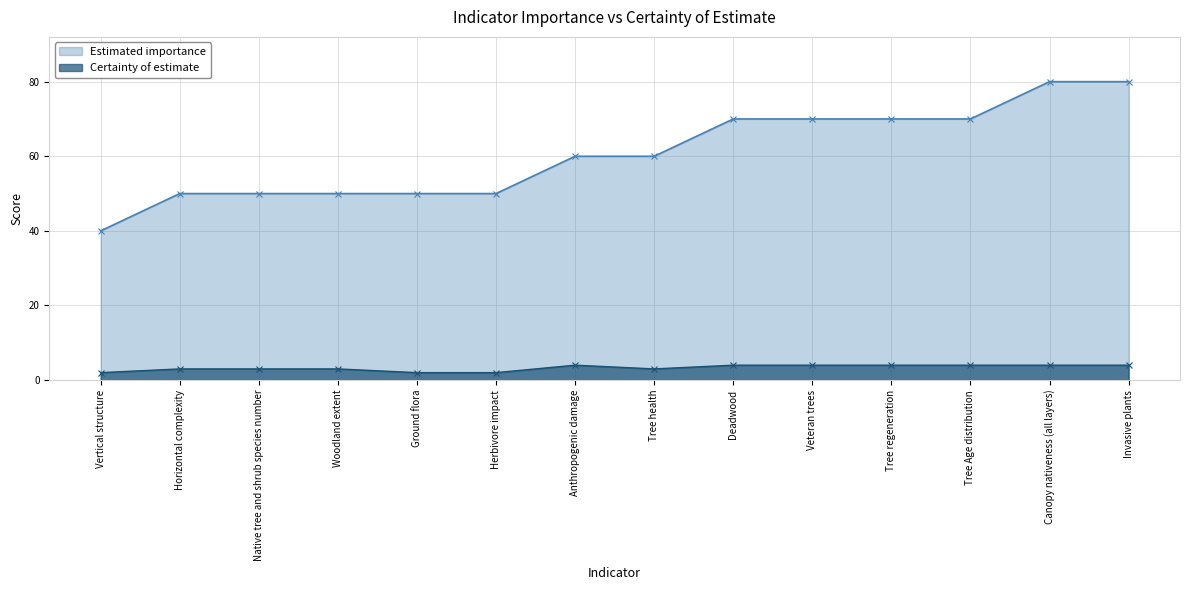

Between Canopy nativeness (all layers) and Woodland extent, which is larger?

Canopy nativeness (all layers)